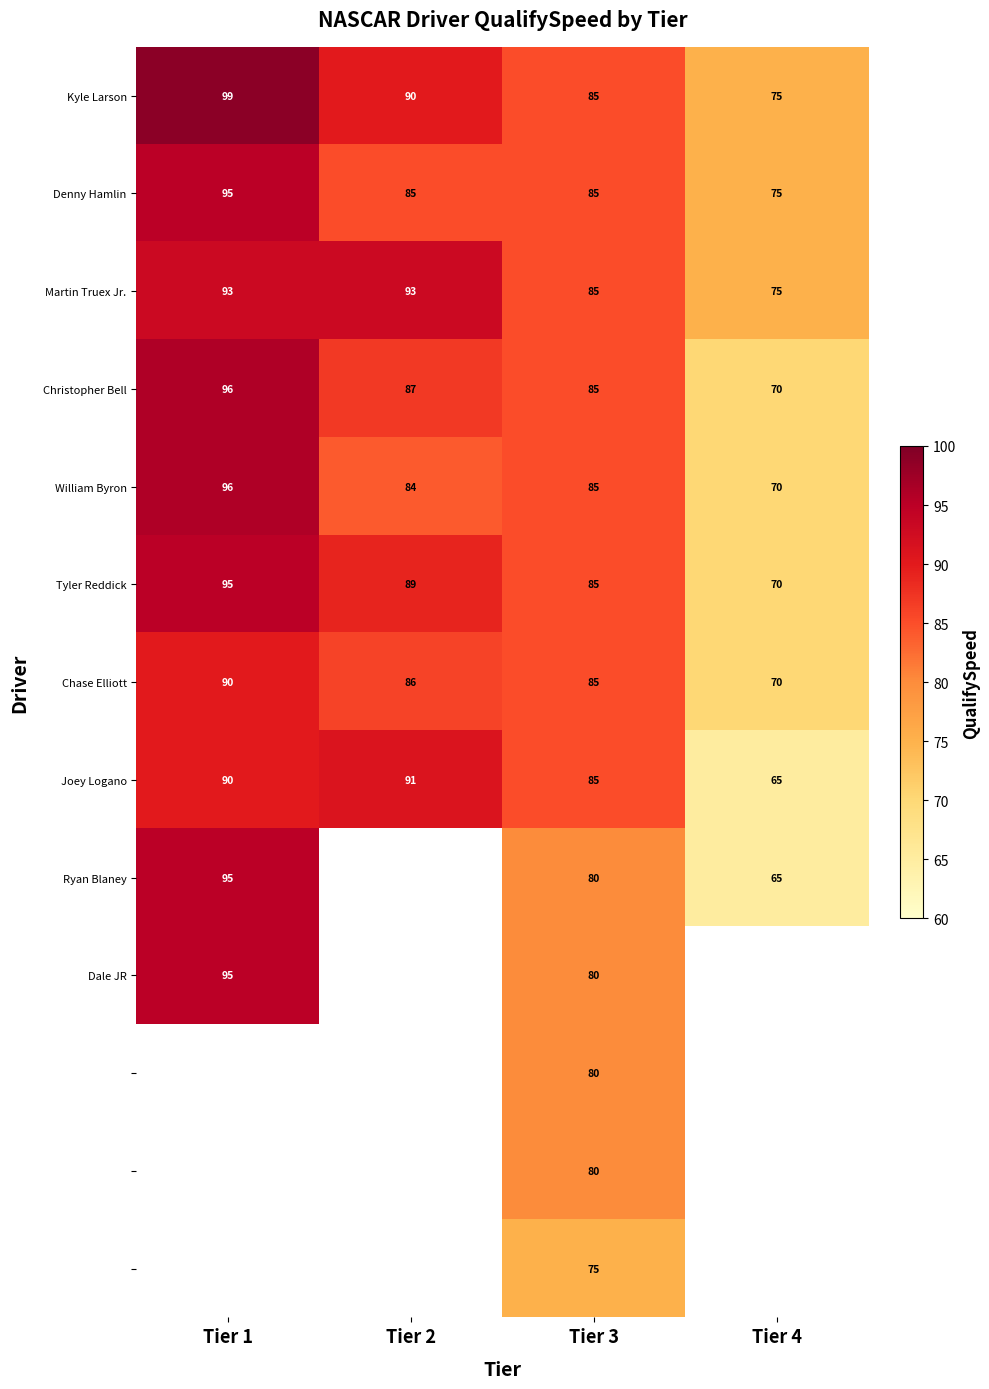

True or false: Christopher Bell has a value of 44.9 at Tier 1.

False